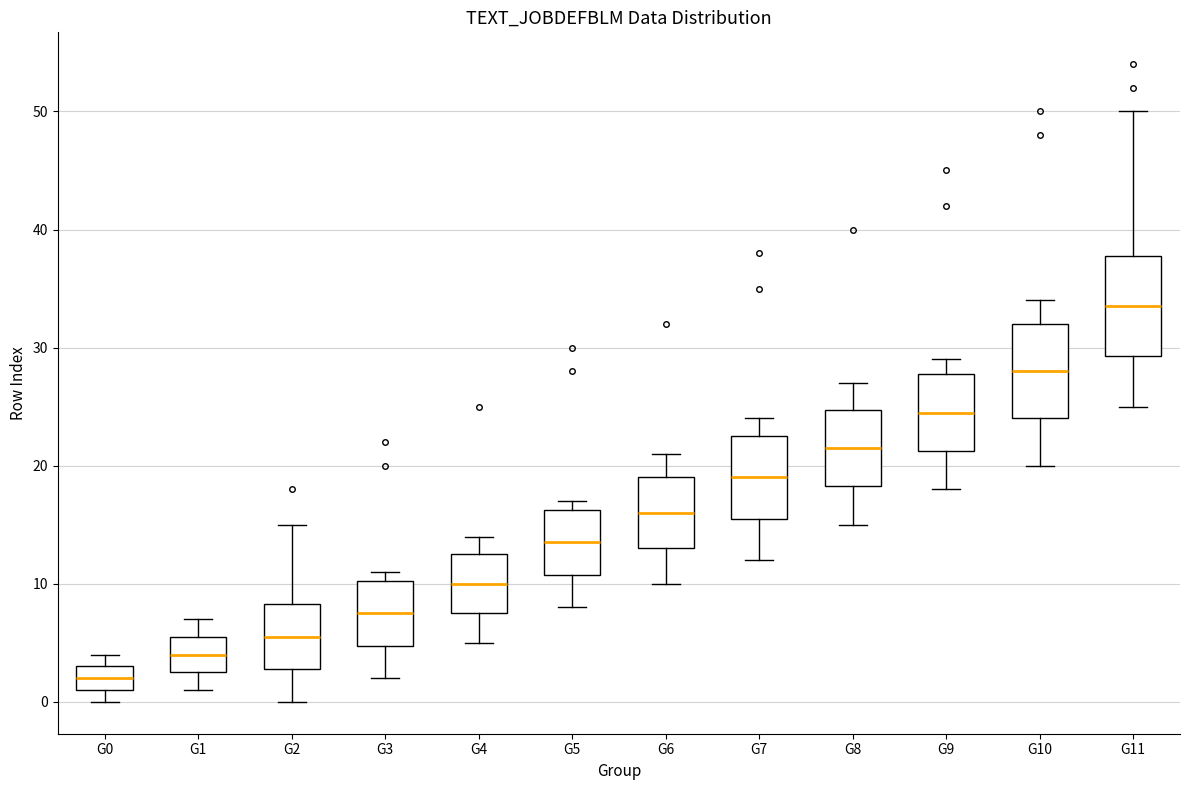

Where is the upper edge of the box for G0 on the y-axis? The values are not printed on the chart, so give them approximately, as read against the axis.

3